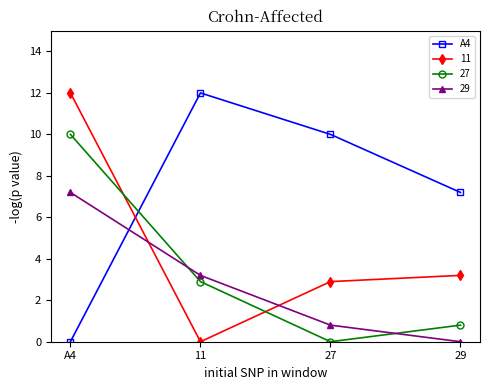

In 27, how many points are lower than both neighbors (excluding endpoints)?

1